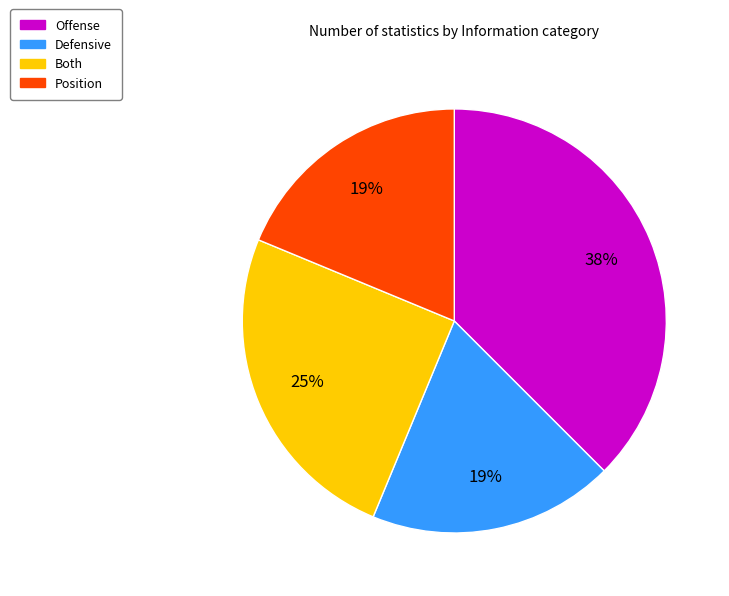

How many slices are in this pie chart?

4